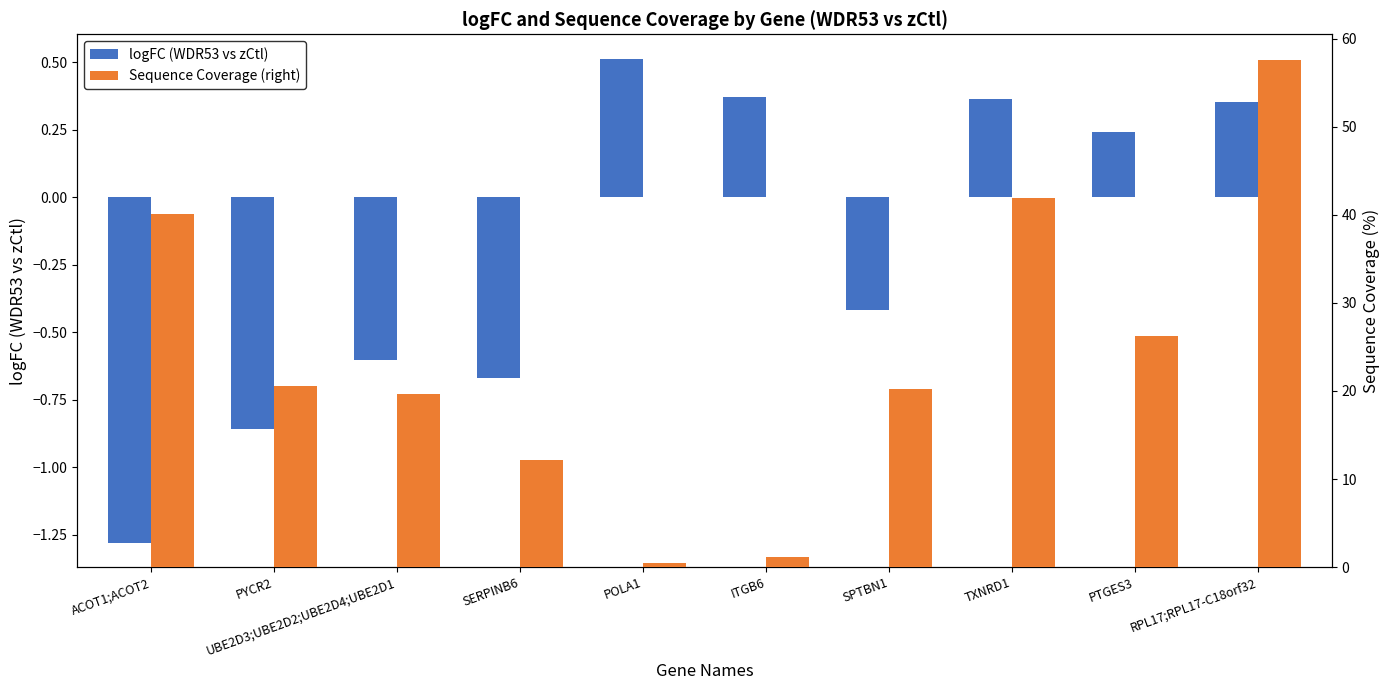

Read the Sequence Coverage (right) value at TXNRD1.

41.9